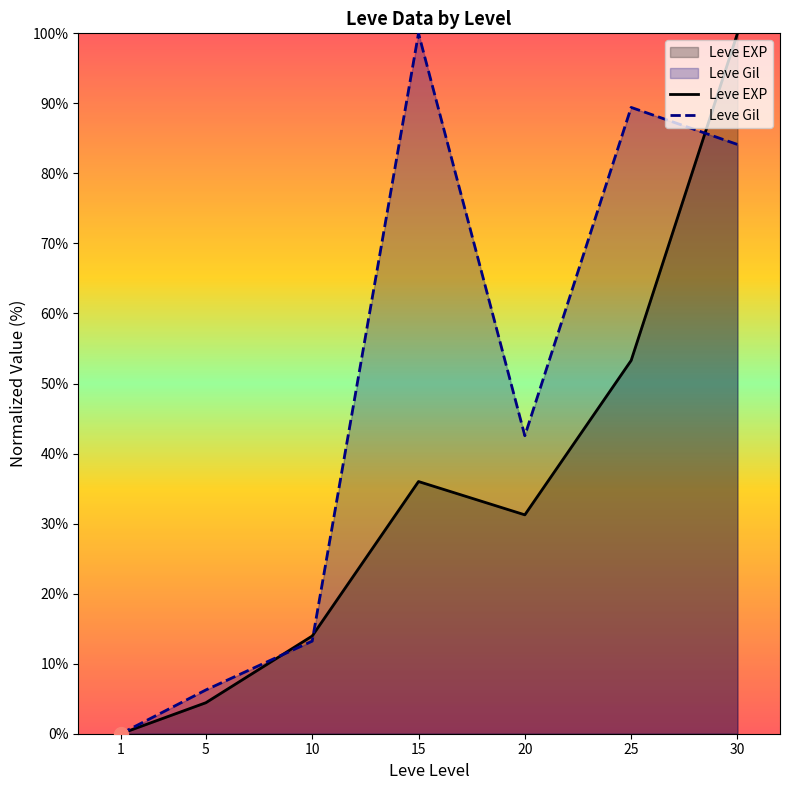

At which category does the chart reach its minimum across all series?

1